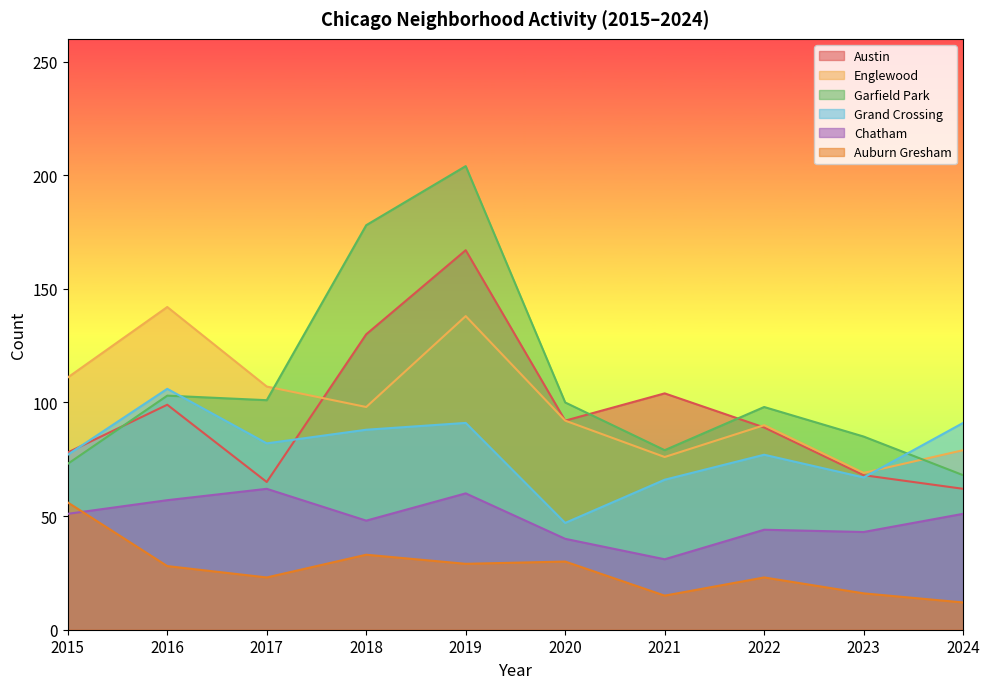

Which label corresponds to the smallest value in the chart?

2024